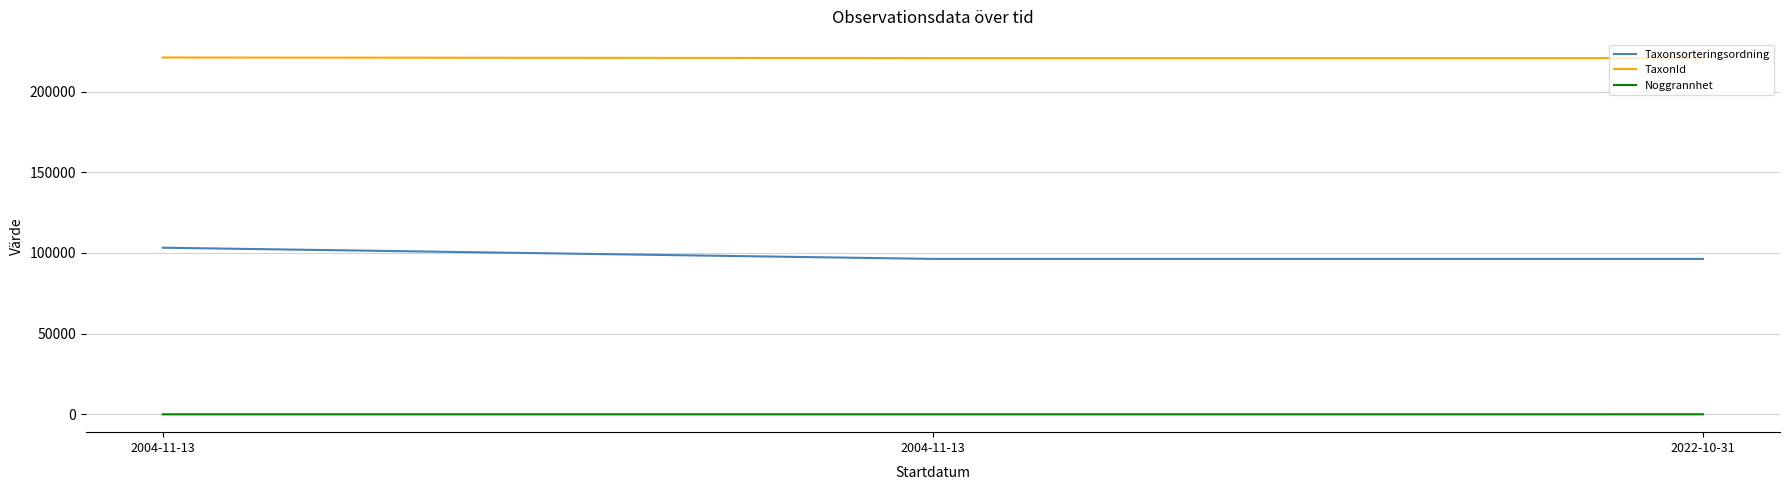

What are all the series names shown in the legend?

Taxonsorteringsordning, TaxonId, Noggrannhet